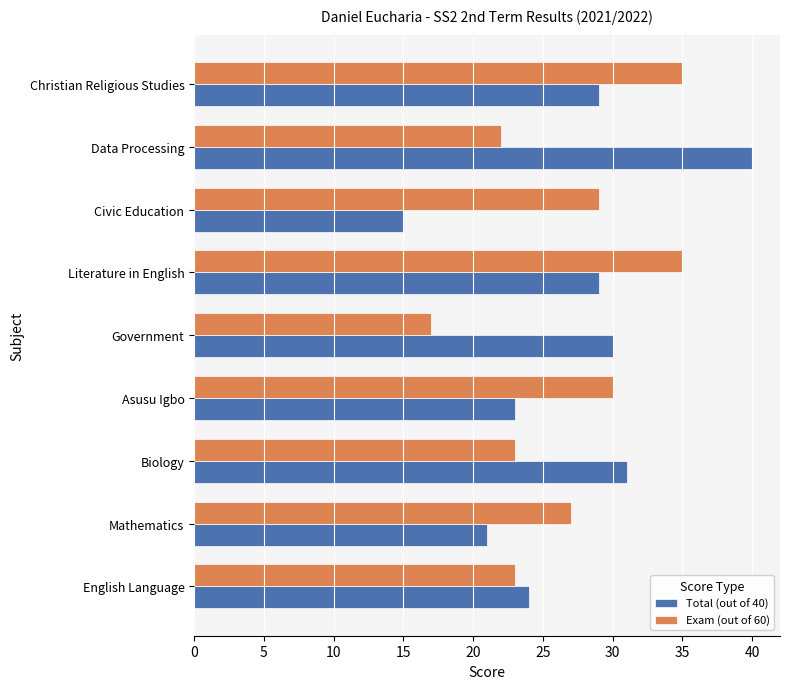

At which label does Exam (out of 60) reach its minimum?

Government